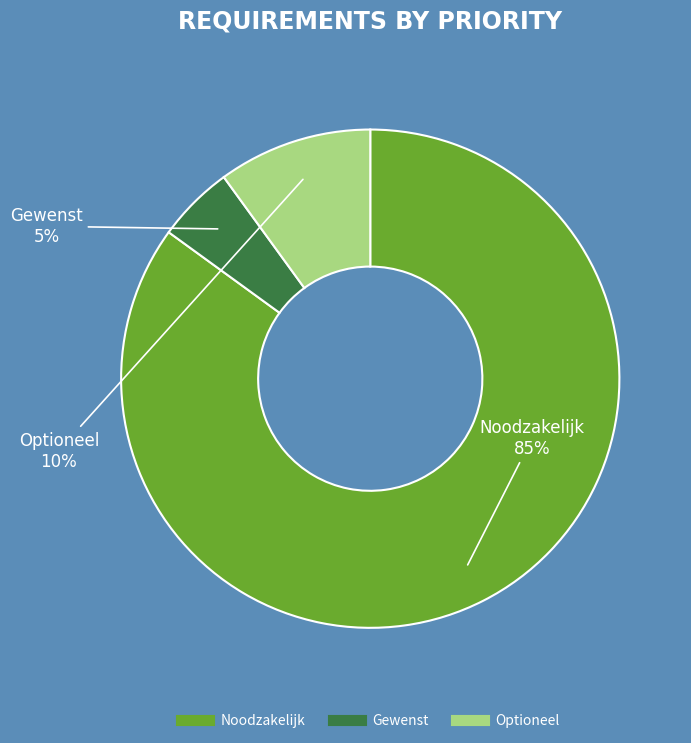

Does any single category account for the majority?

Yes